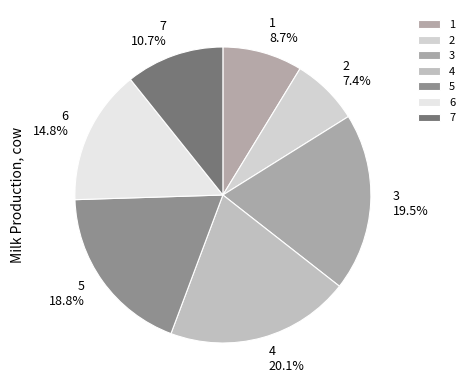

Rank the categories by value from highest to lowest.

4, 3, 5, 6, 7, 1, 2